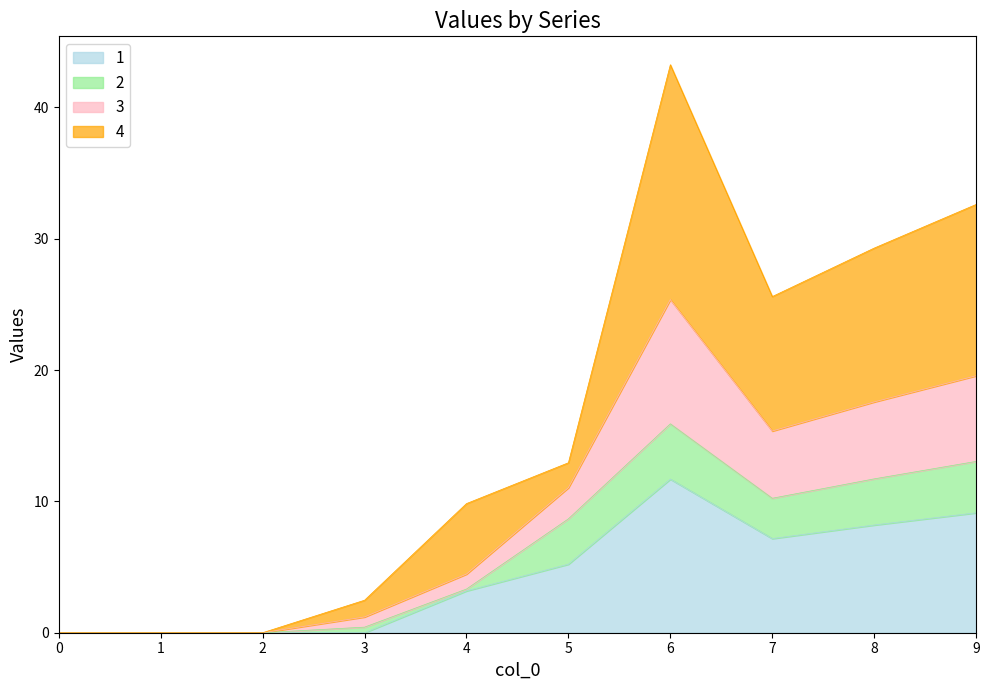

At which category does 1 reach its first local peak?

6